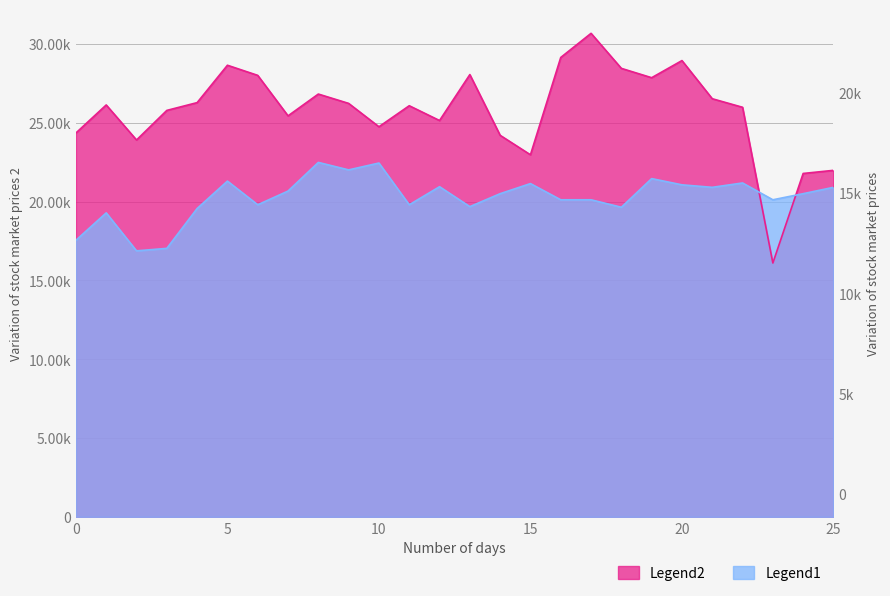

After their last crossing, which series has the higher values: Legend1 or Legend2?

Legend2